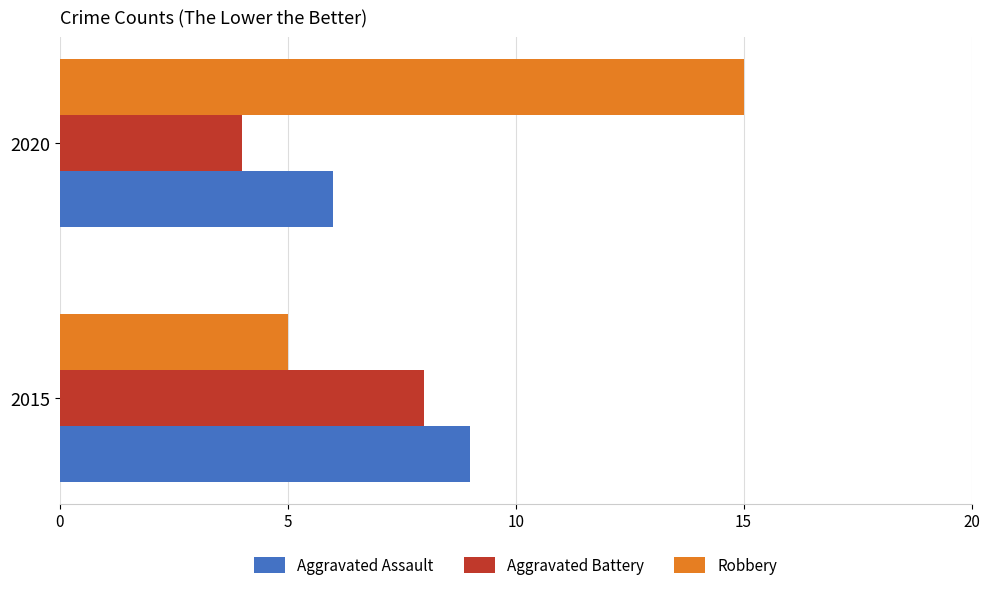

Between 2015 and 2020, which series saw the biggest shift?

Robbery